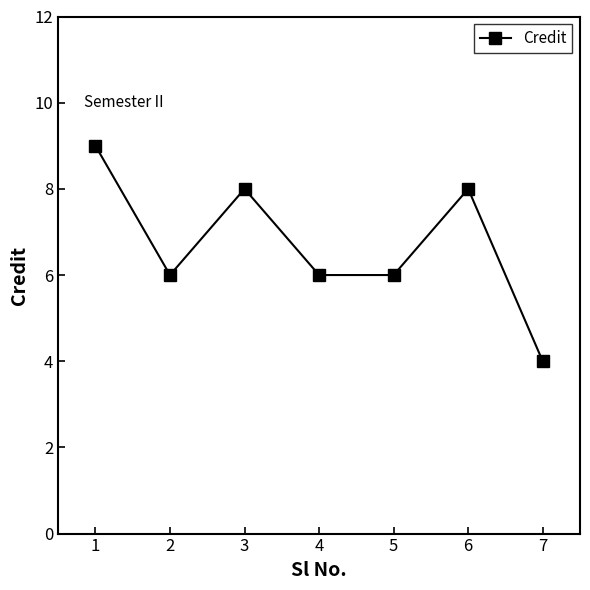

The chart shows a value of 9 at 1. True or false?

True